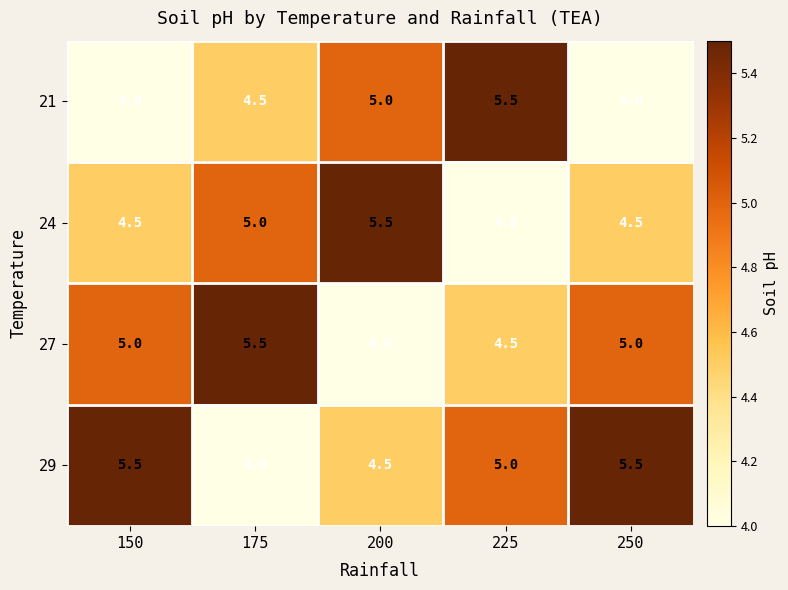

How many distinct data groups are displayed?

4